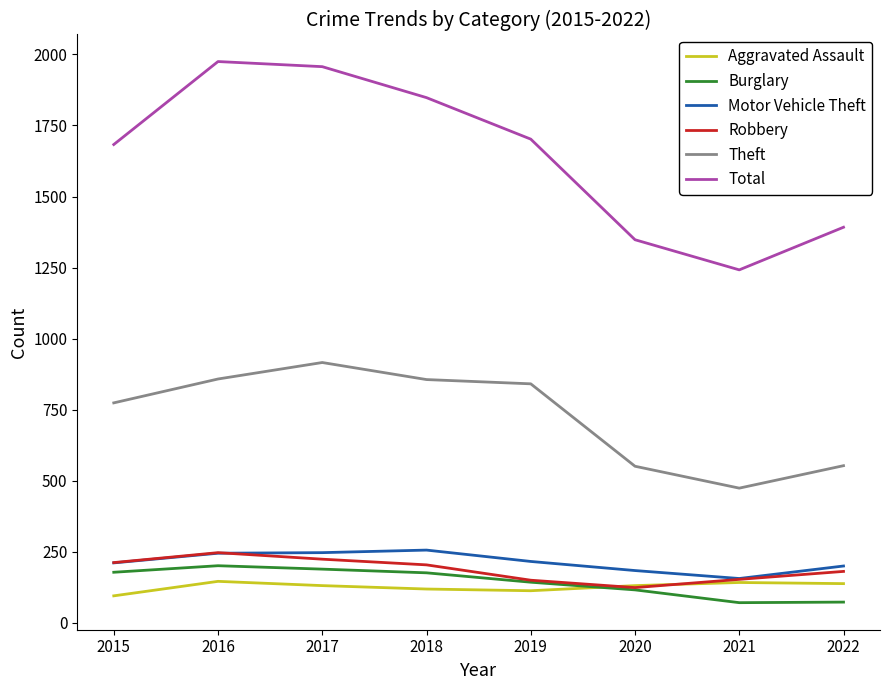

Between 2016 and 2020, which series saw the biggest shift?

Total